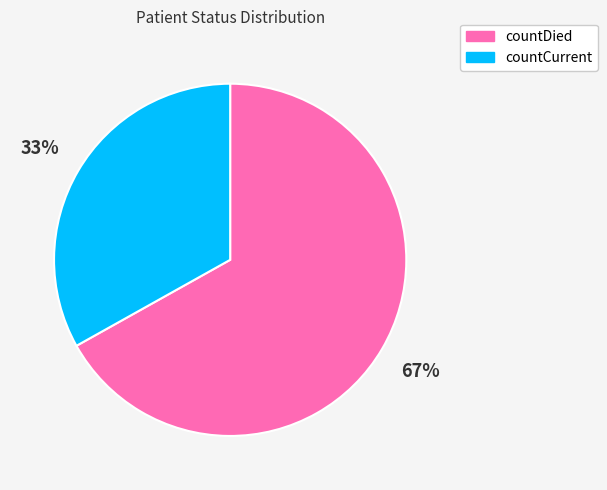

Is there any slice that represents more than half of the pie?

Yes